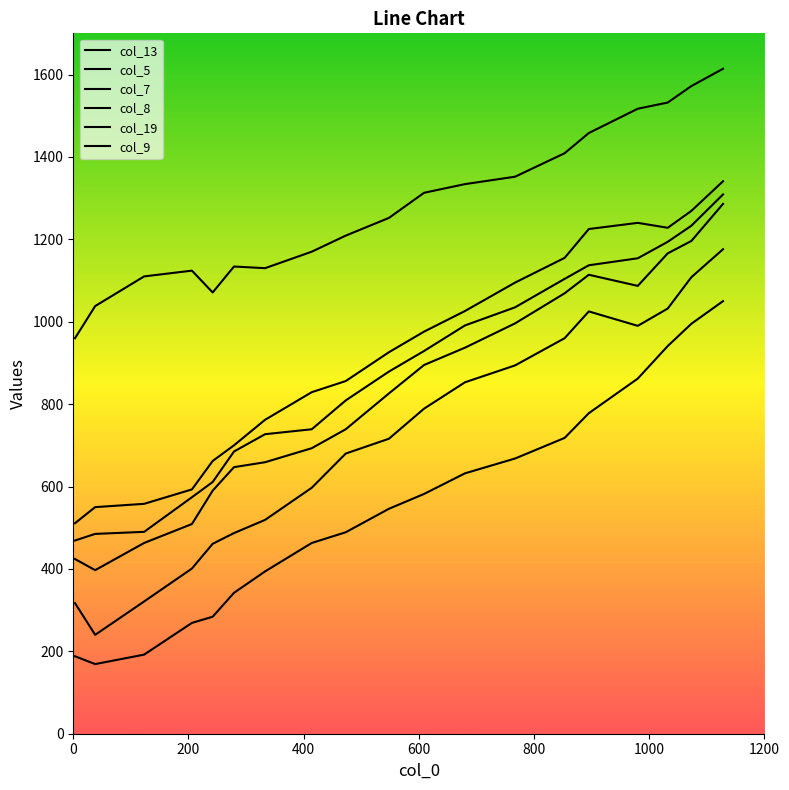

Does the chart have visible grid lines?

No